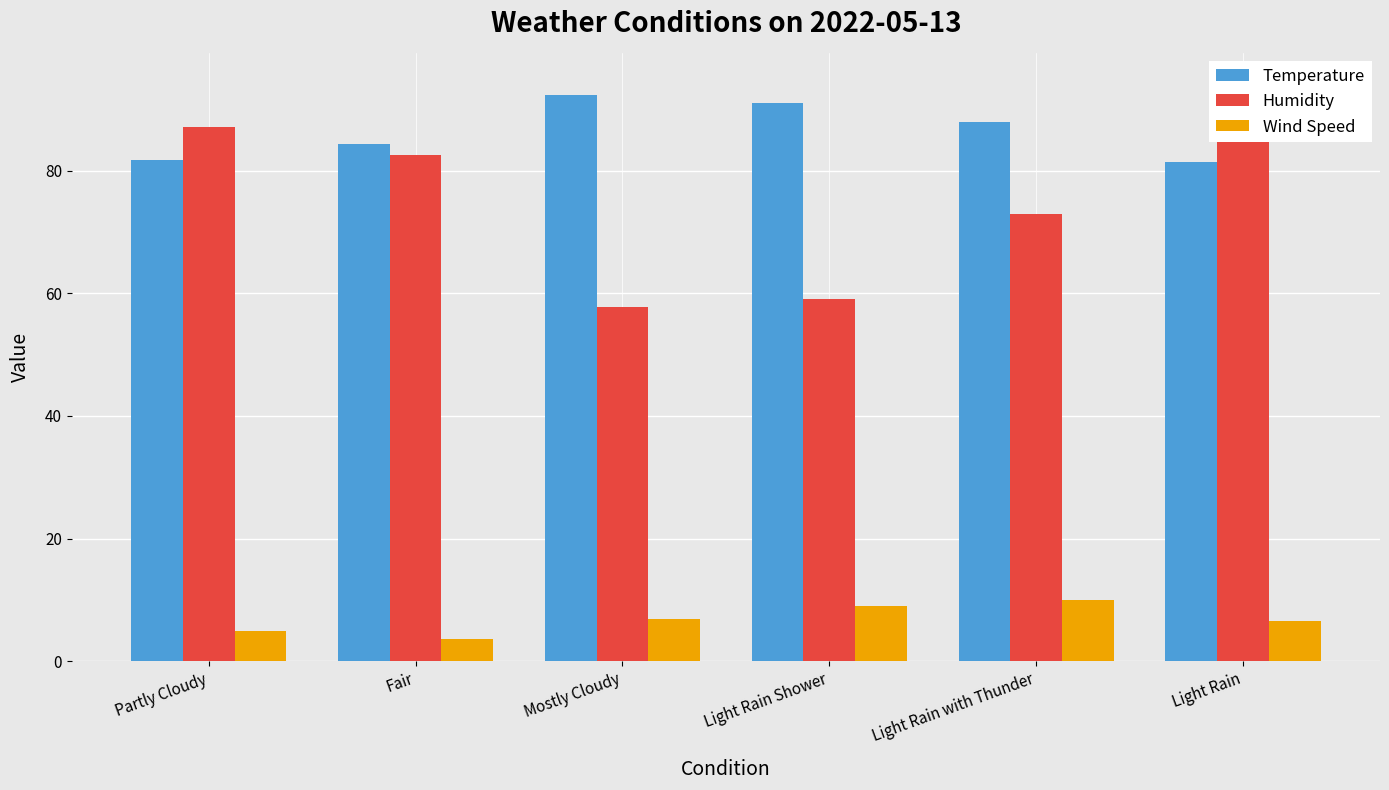

Between Light Rain and Partly Cloudy, which is larger?

Partly Cloudy